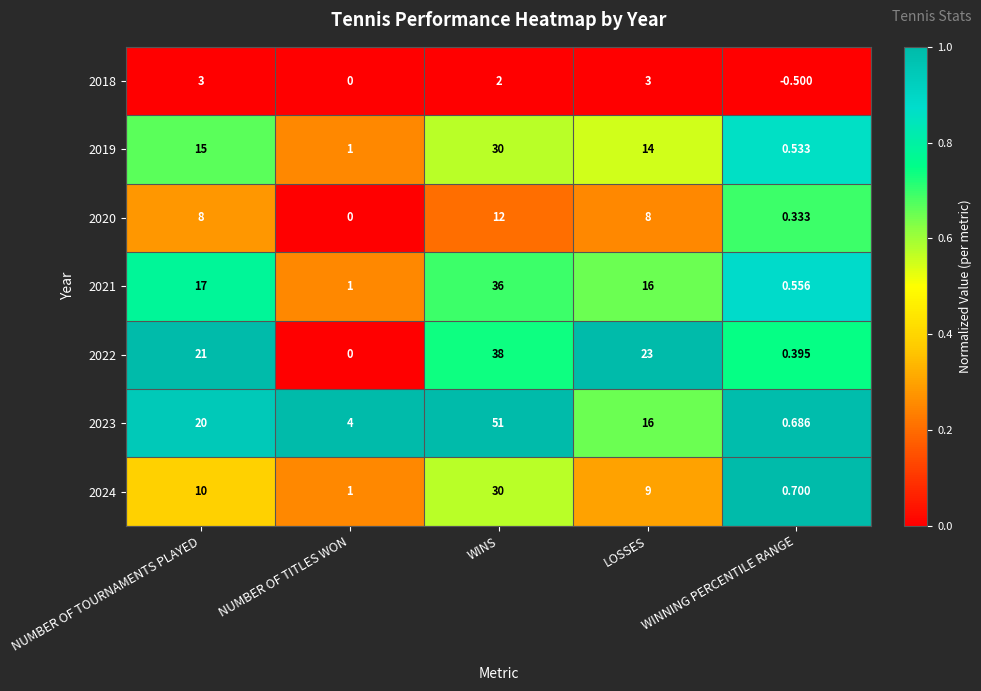

At which category does the chart reach its minimum across all series?

WINNING PERCENTILE RANGE